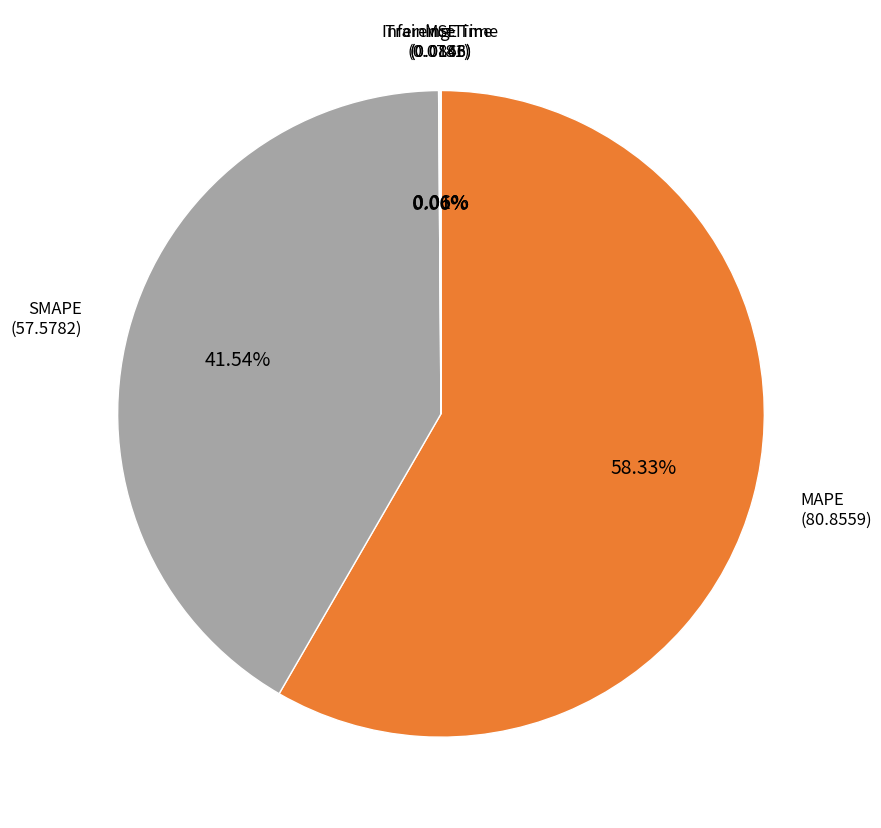

To the nearest percent, what percentage of the pie is MAPE?

58%